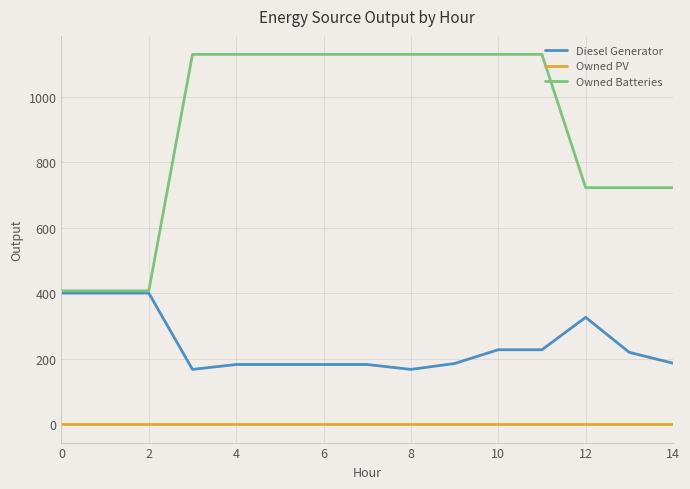

Which series has the largest total across all categories?

Owned Batteries